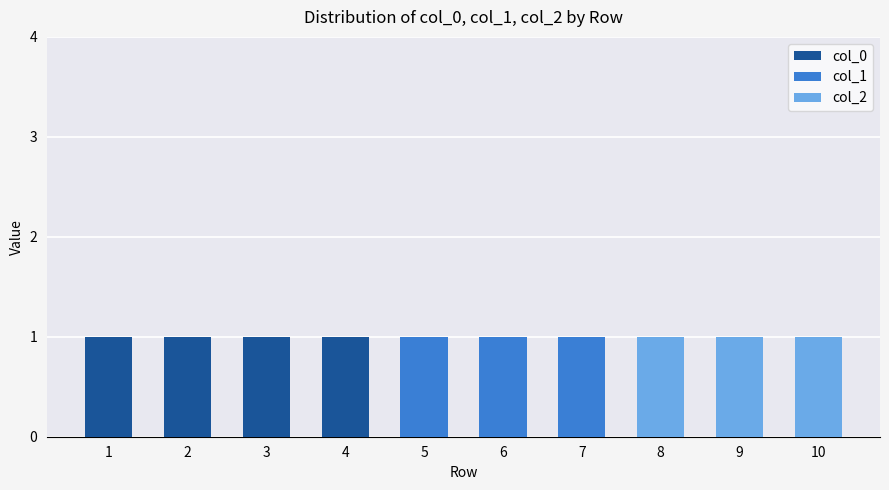

What is the total value across all series at 1?

1